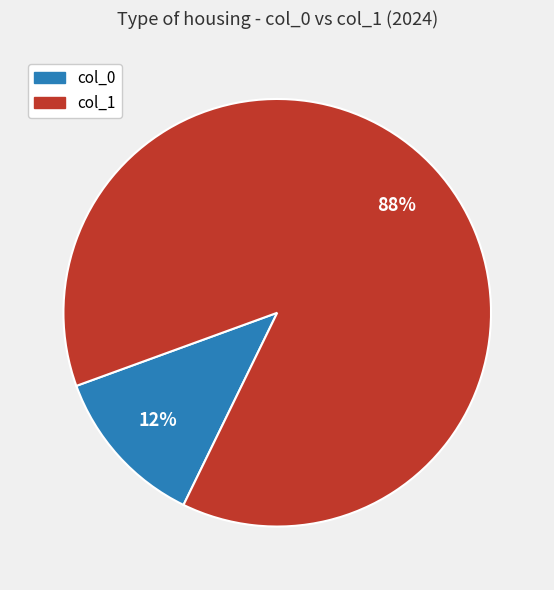

Does any single category account for the majority?

Yes